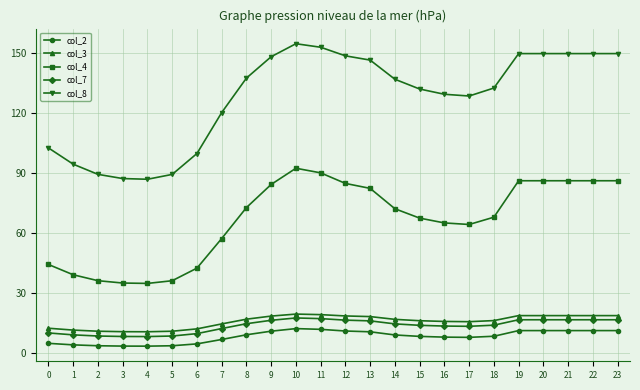

True or false: col_3 has more than 0 interior local peaks.

True